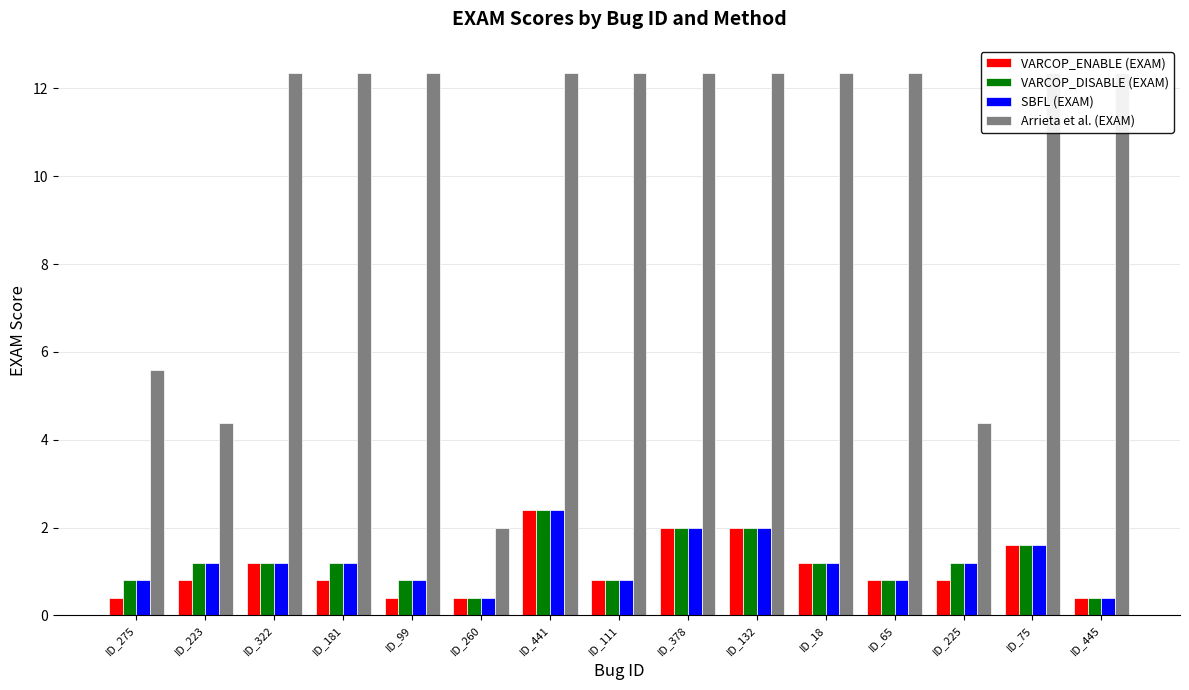

Is the value of SBFL (EXAM) at ID_111 greater than the value of VARCOP_ENABLE (EXAM) at ID_378?

No